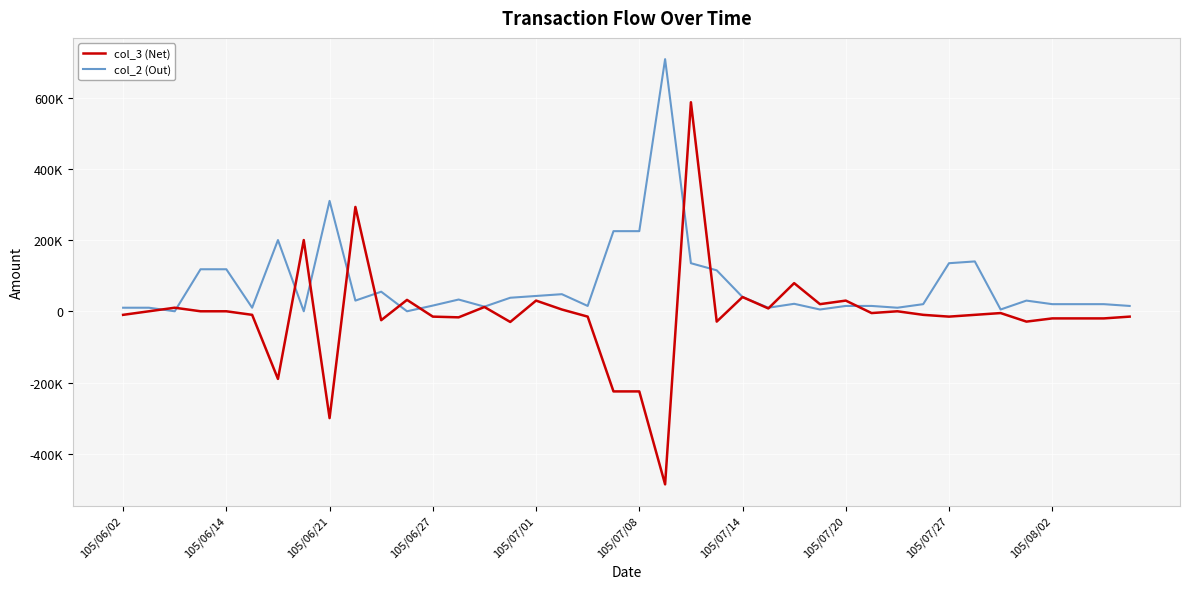

Does the chart display data point markers on the line(s)?

No